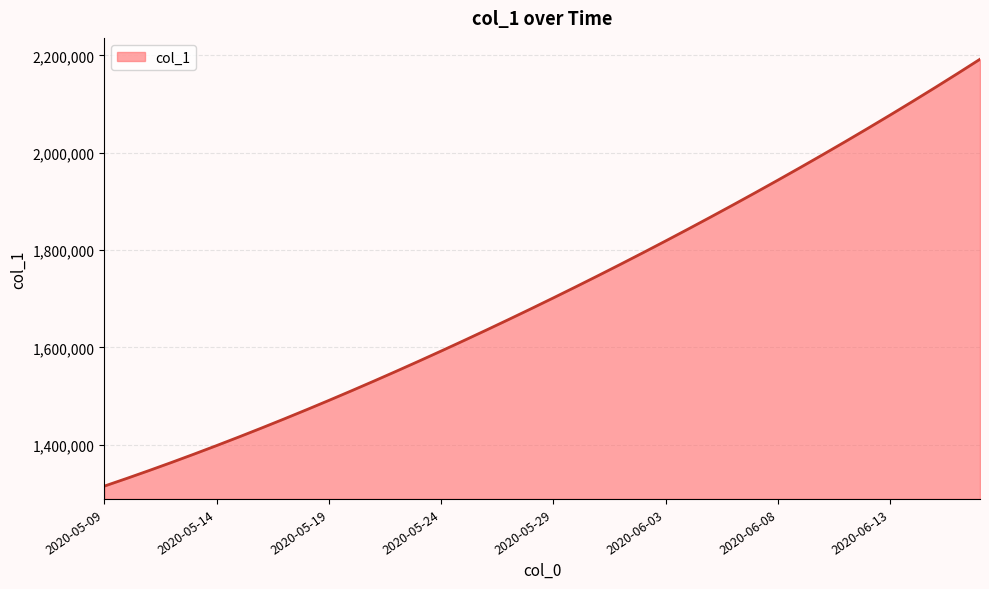

What is the minimum value shown in the chart?

1315099.0